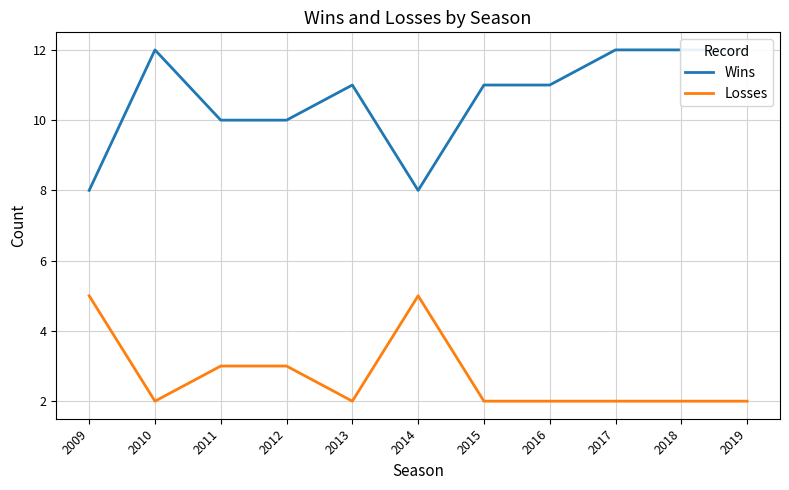

At which label does Losses reach its minimum?

2010